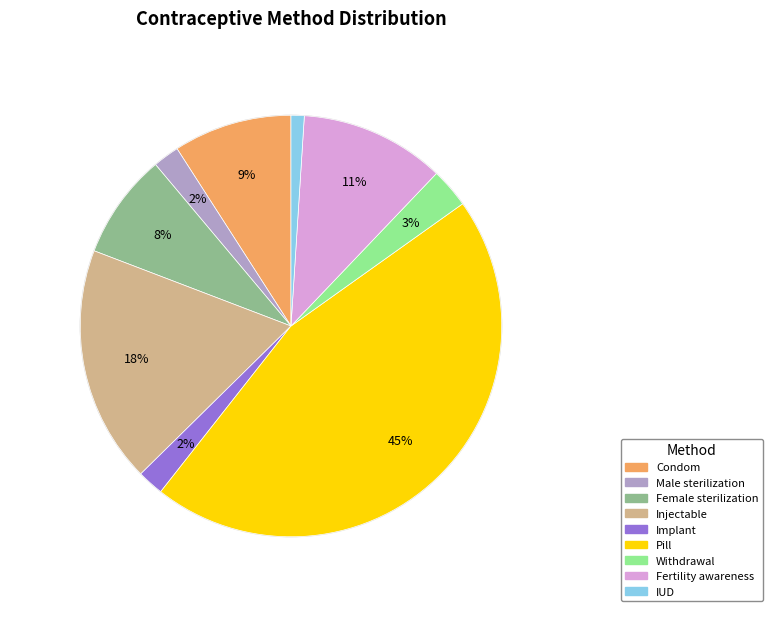

How many segments does this pie chart have?

9